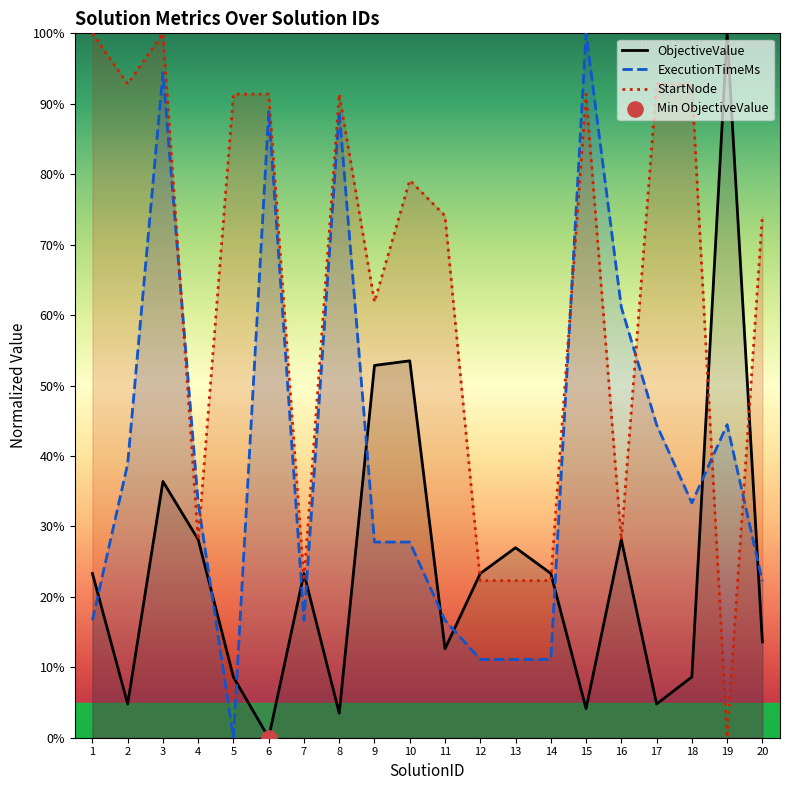

At which category is the sum across all series the highest?

3